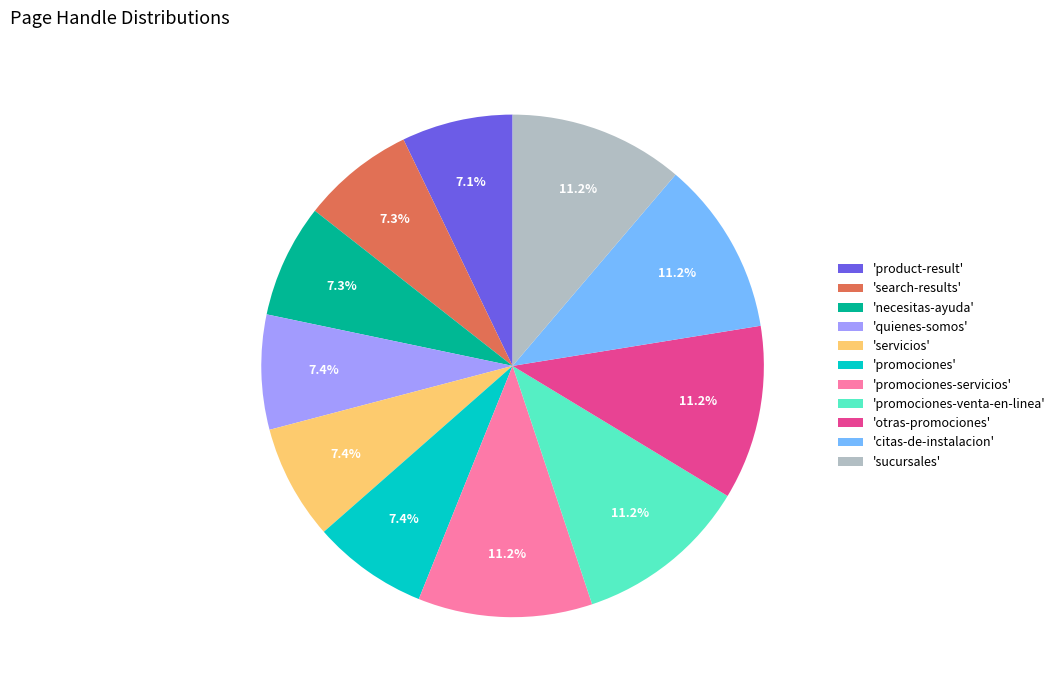

What is the ratio of the value at 'promociones-servicios' to the value at 'necesitas-ayuda'?

1.5